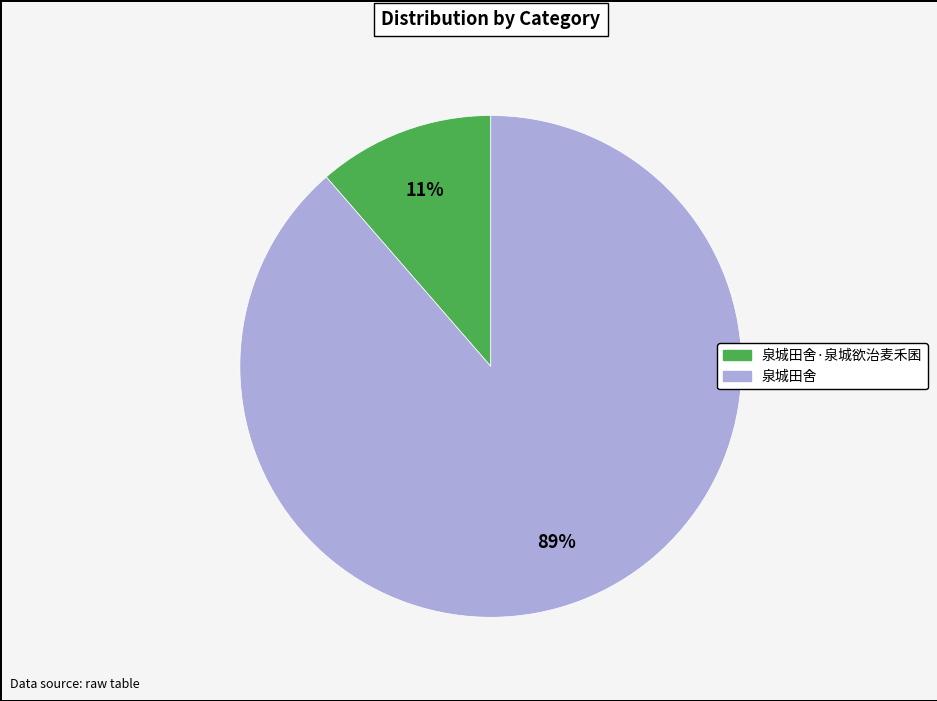

Is there any slice that represents more than half of the pie?

Yes